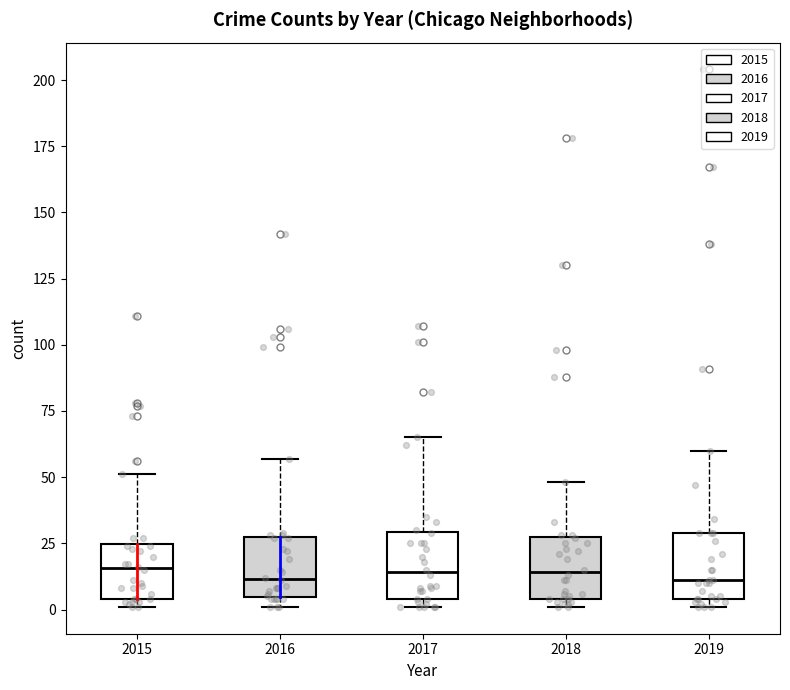

Reading left to right, read every box against the y-axis: the position of its median line, the range the box covers, and the ends of its whiskers. The values are not printed on the chart, so give them approximately, as read against the axis.

2015: median 15, box 5 to 25, whiskers 0 to 50
2016: median 10, box 5 to 25, whiskers 0 to 55
2017: median 15, box 5 to 30, whiskers 0 to 65
2018: median 15, box 5 to 25, whiskers 0 to 50
2019: median 10, box 5 to 30, whiskers 0 to 60